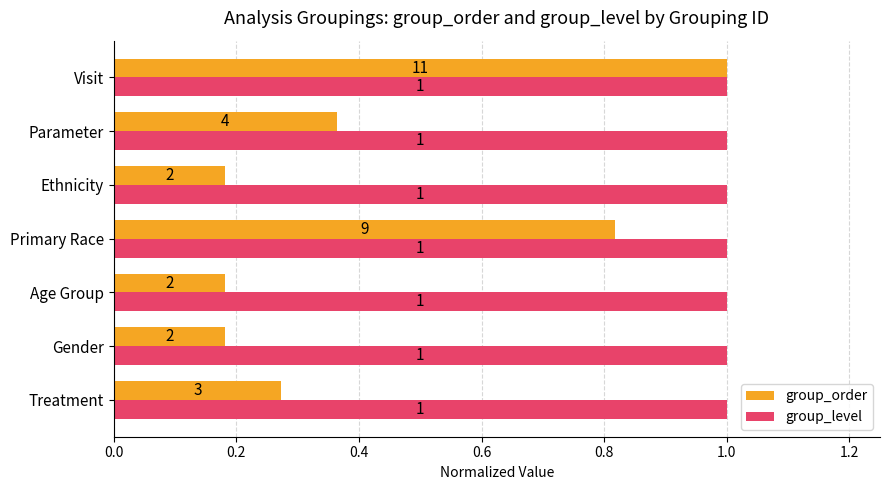

What are all the series names shown in the legend?

group_order, group_level